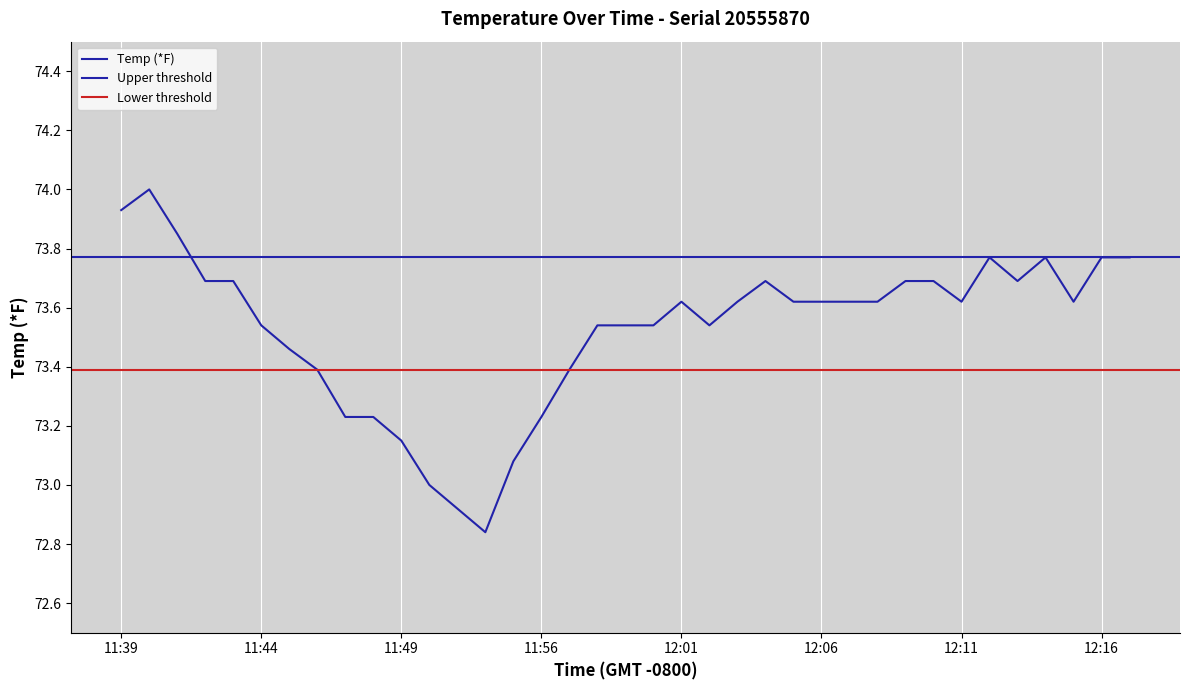

How many data points are less than 73?

2